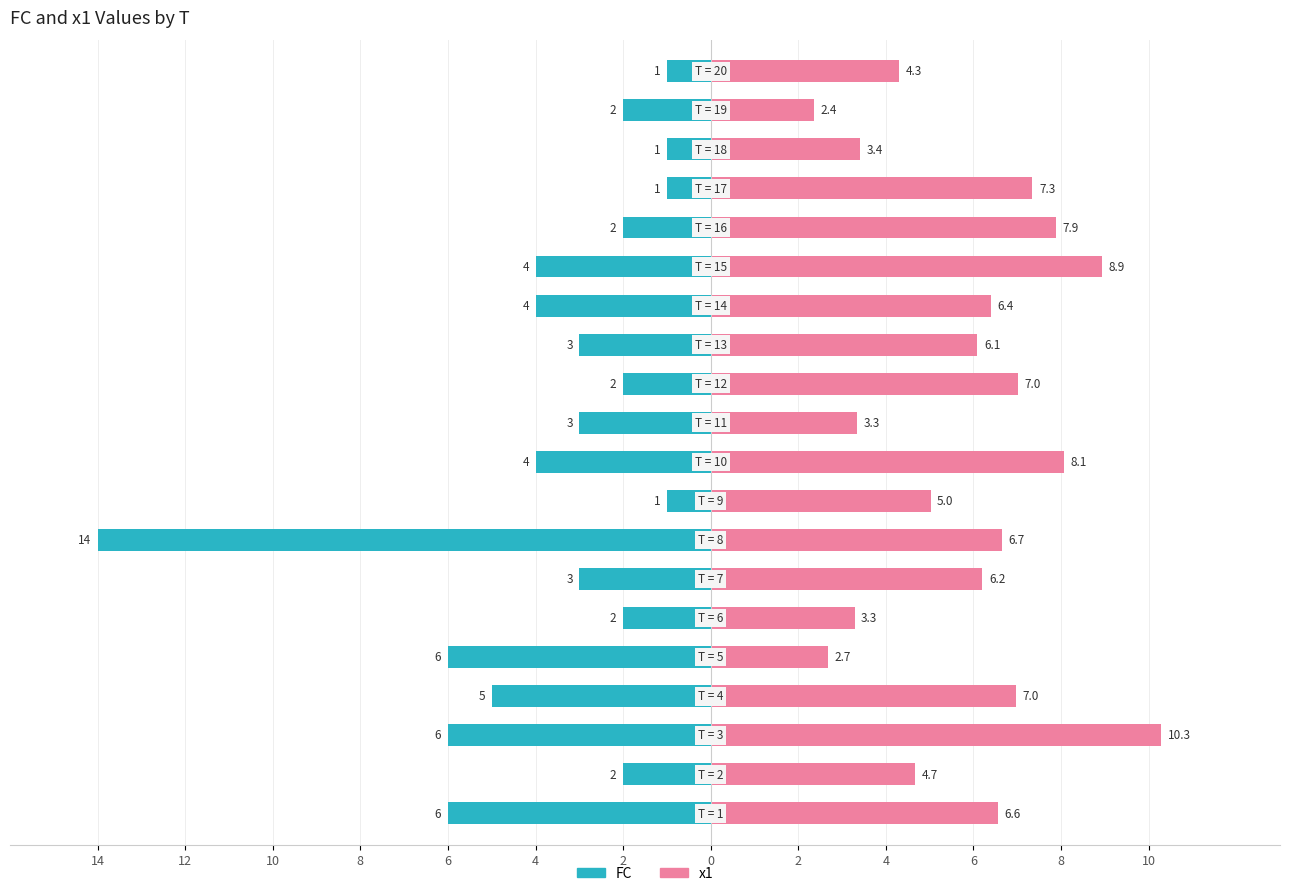

What is the label of the 2nd bar from the right?

18